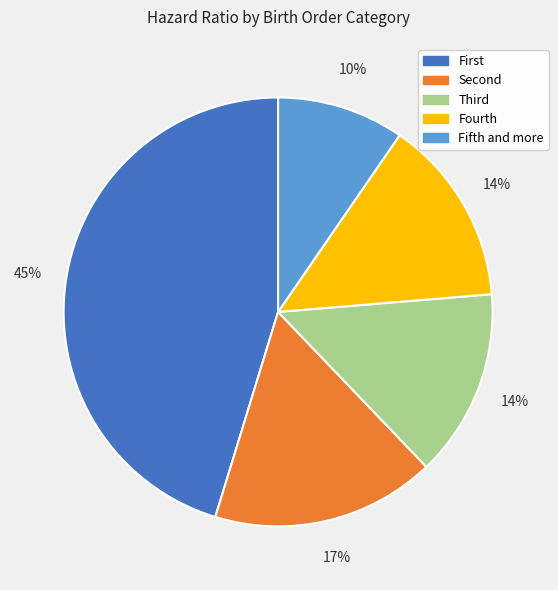

To the nearest percent, what portion does Fourth represent?

14%